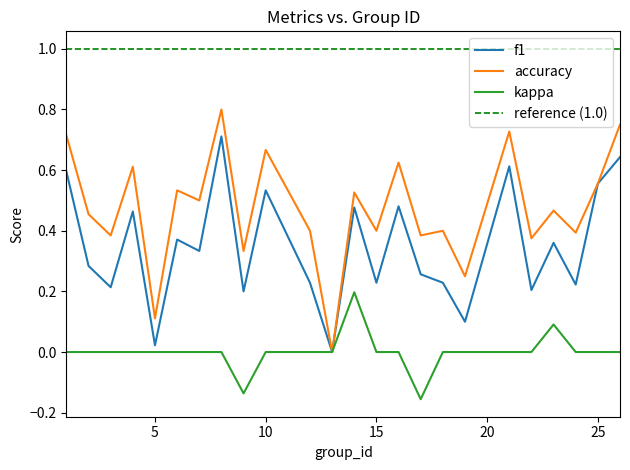

Does the chart display data point markers on the line(s)?

No